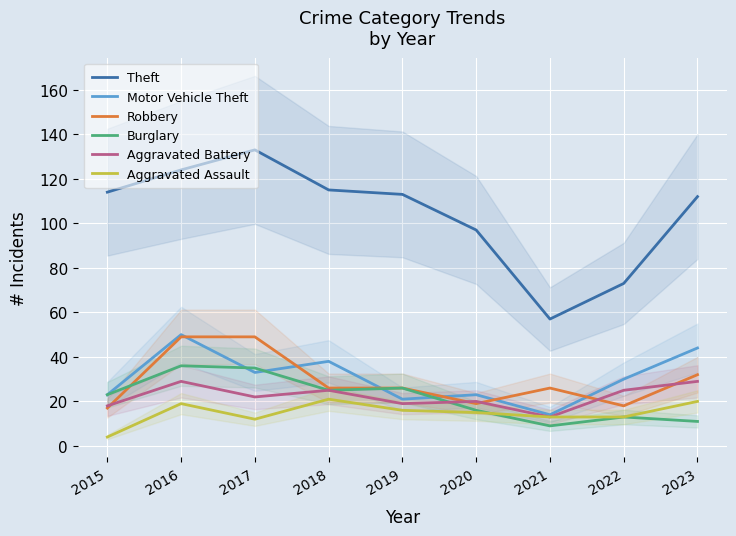

What is the total value across all series at 2021?

132